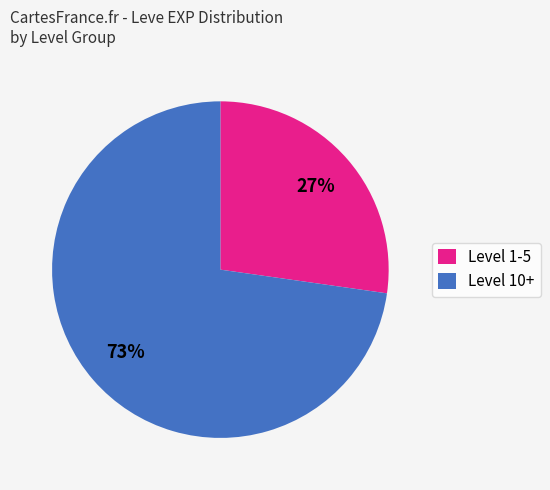

Which slice is the largest?

Level 10+